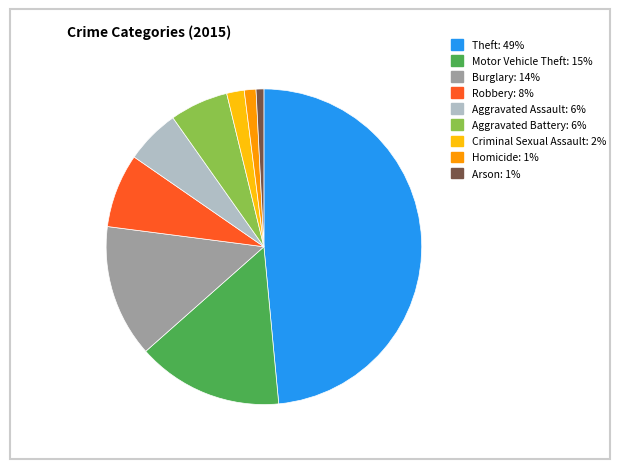

Does Criminal Sexual Assault account for over 50% of the chart?

No